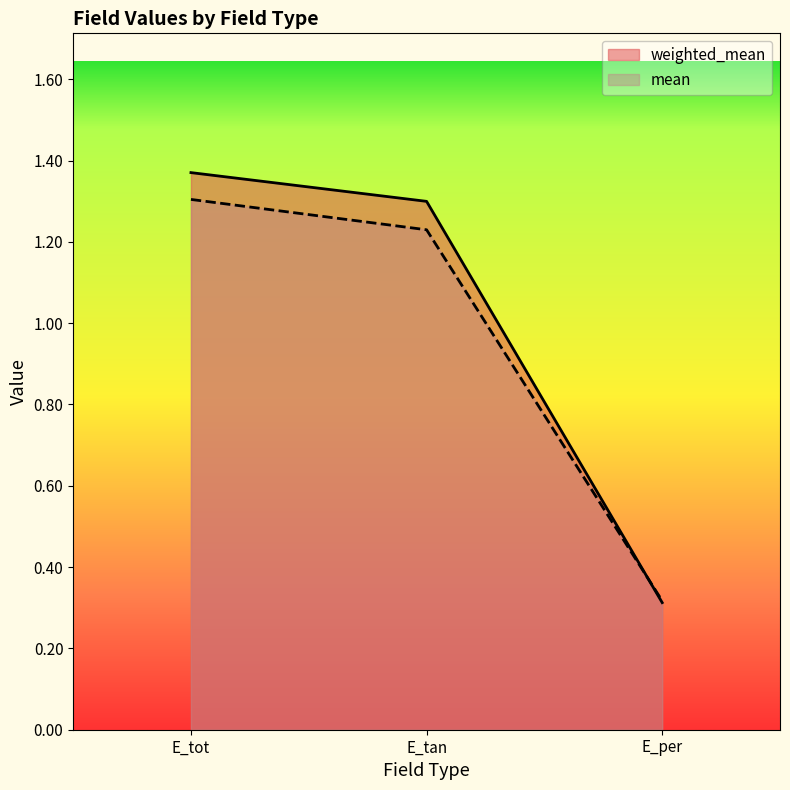

Is the value of weighted_mean at E_per greater than the value of mean at E_per?

No